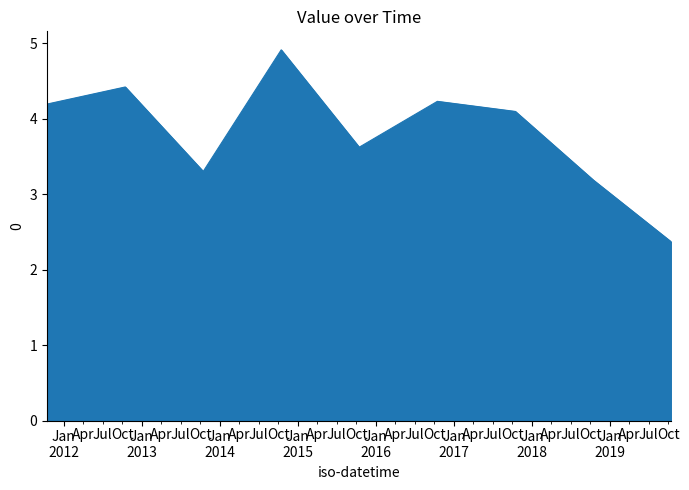

What is the minimum value shown in the chart?

2.4